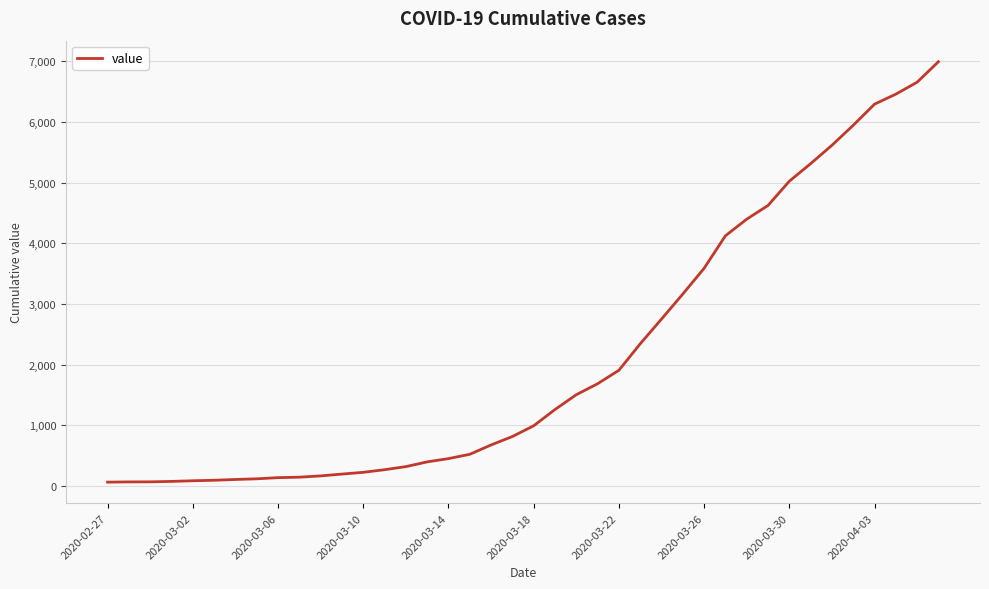

What is the greatest value displayed?

6995